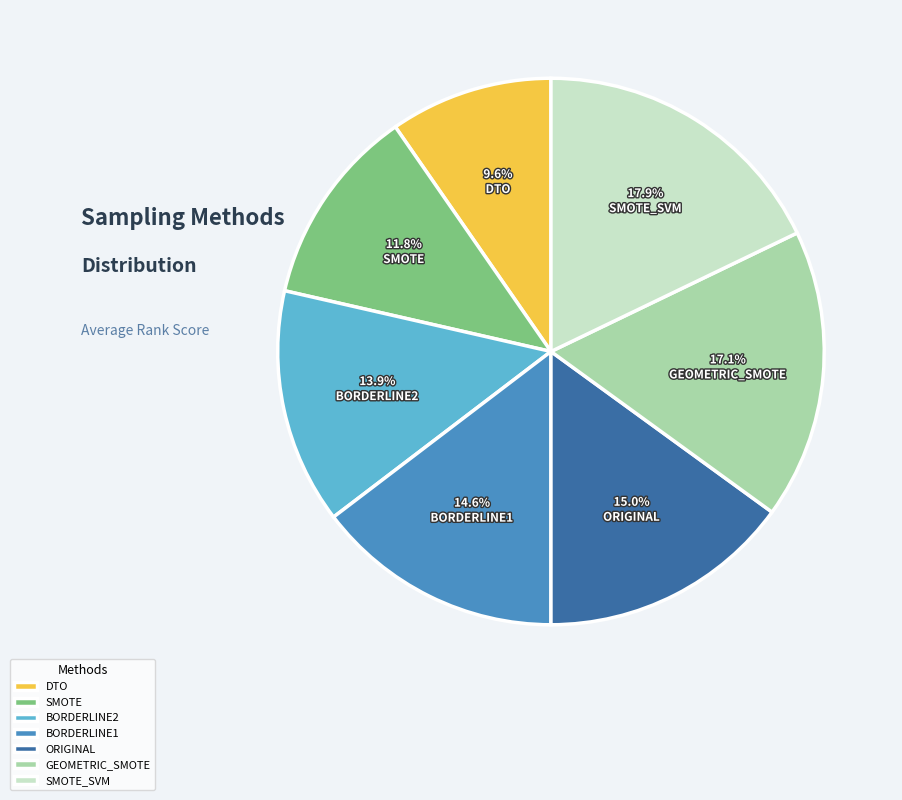

The BORDERLINE2 slice represents 14% of the pie. True or false?

True